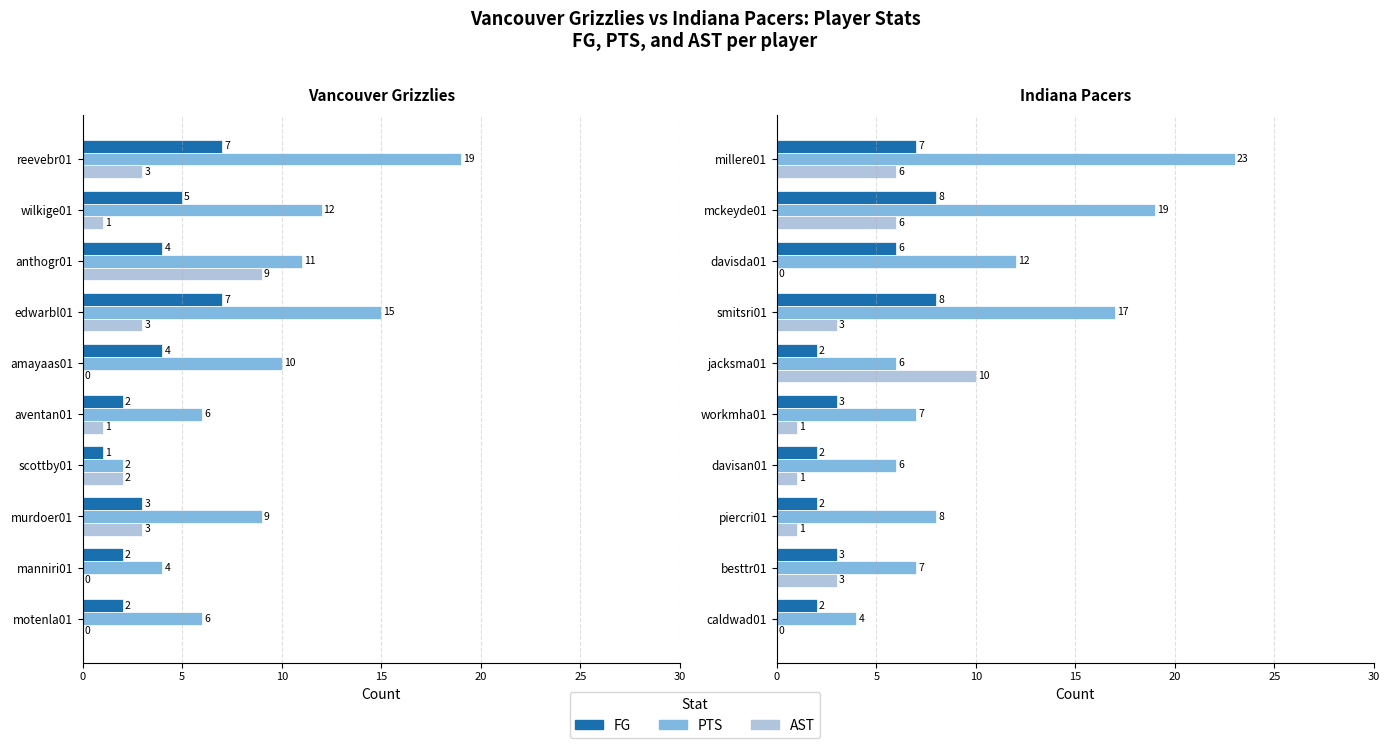

What is the sum of all IND FG values?

43